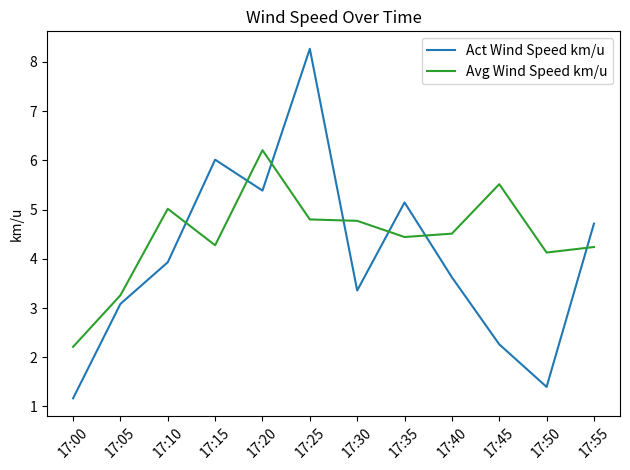

Which series changed the most between 17:05 and 17:45?

Avg Wind Speed km/u